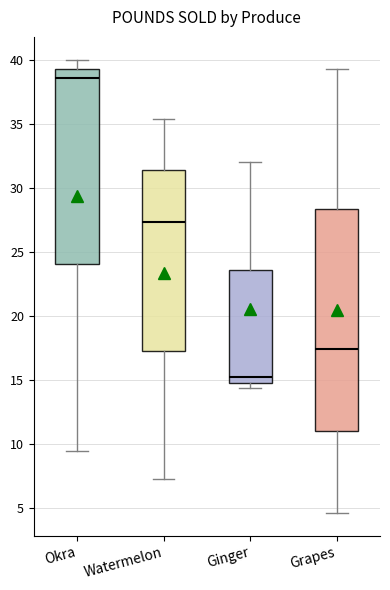

Reading left to right, read every box against the y-axis: the position of its median line, the range the box covers, and the ends of its whiskers. The values are not printed on the chart, so give them approximately, as read against the axis.

Okra: median 38.5, box 24.0 to 39.5, whiskers 9.5 to 40.0
Watermelon: median 27.5, box 17.5 to 31.5, whiskers 7.5 to 35.5
Ginger: median 15.0 (just above the box's lower edge), box 15.0 to 23.5, whiskers 14.5 to 32.0
Grapes: median 17.5, box 11.0 to 28.5, whiskers 4.5 to 39.5